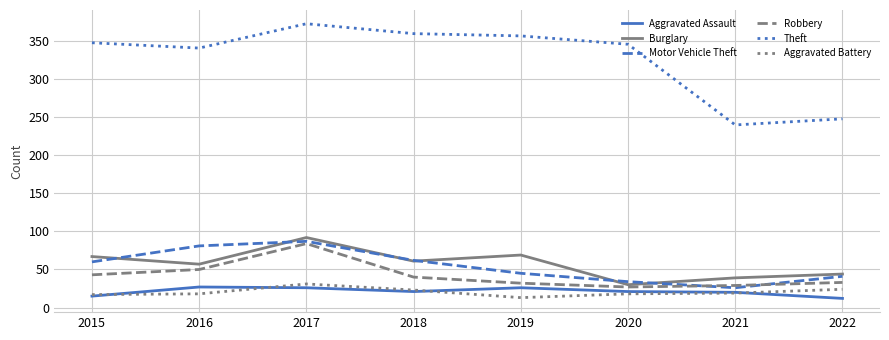

True or false: Theft and Robbery cross at least once.

False